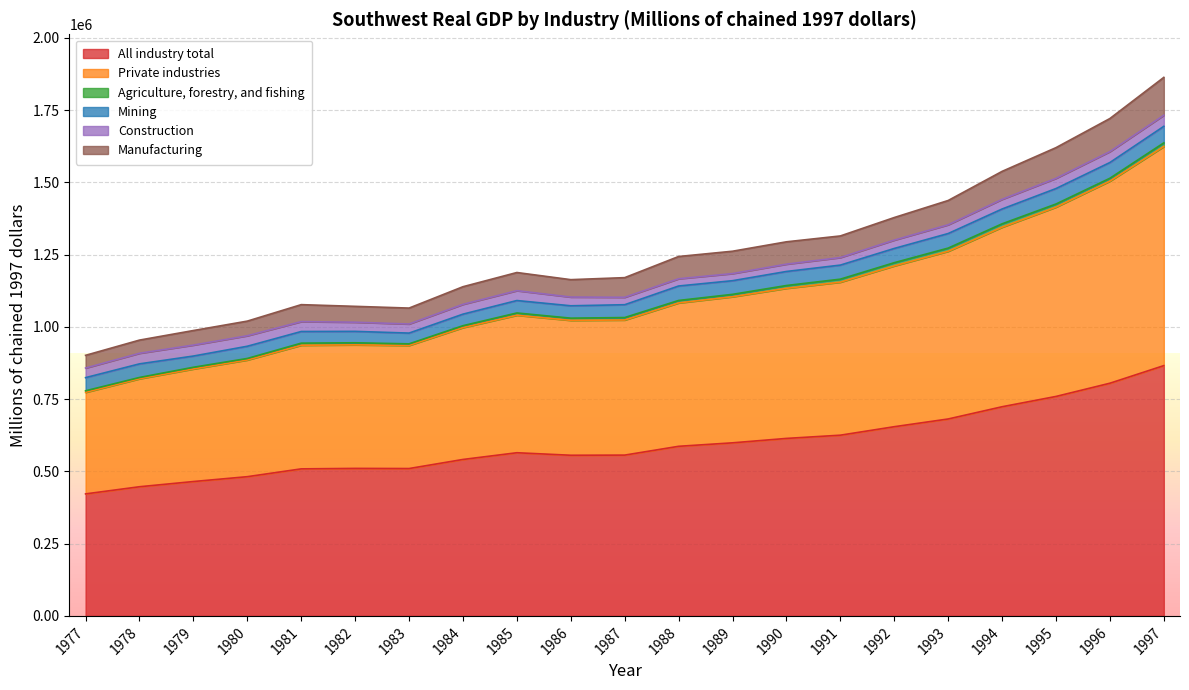

What is the value of the Manufacturing point at the 13th from the left?

1261852.6